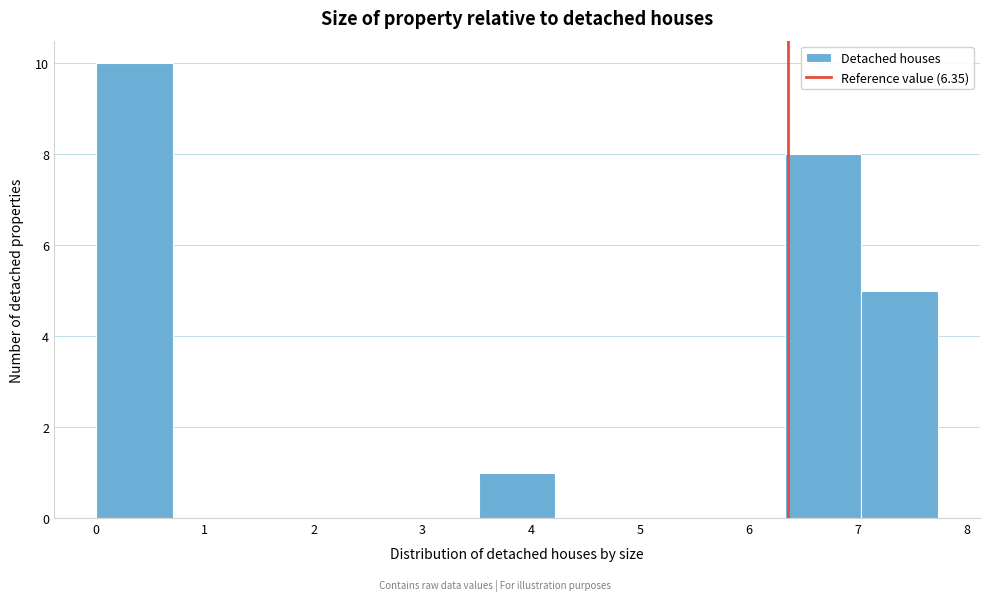

What is the height of the bar covering 0.0 to 0.7 on the x-axis? Neither the bar edges nor the heights are printed on the chart, so give them approximately, as read against the axes.

10